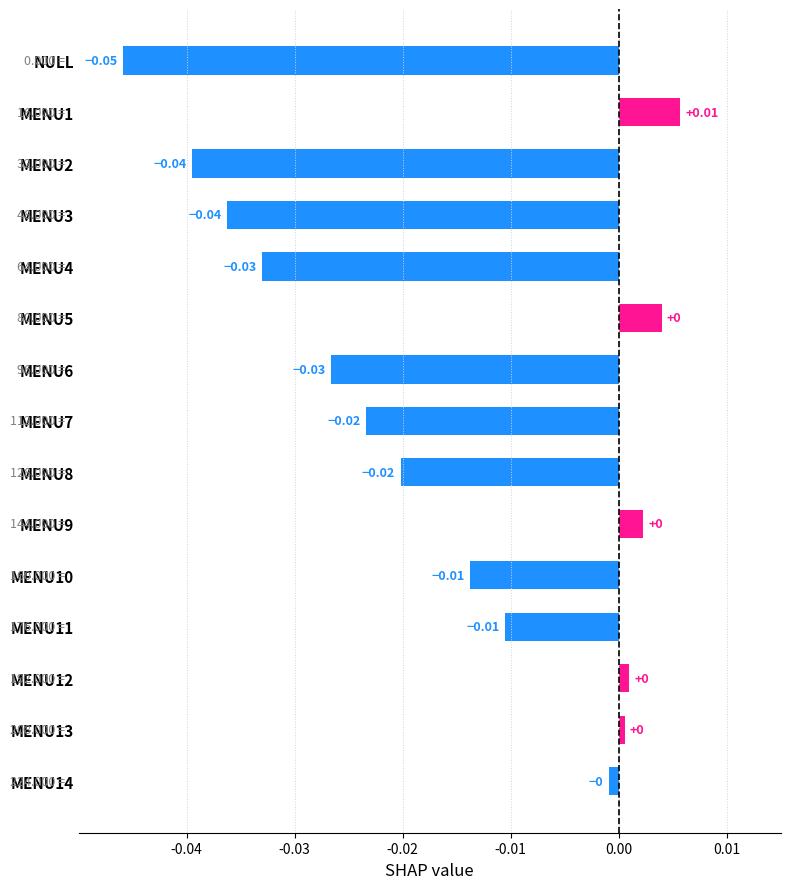

Which category has the lowest value across all series?

NULL